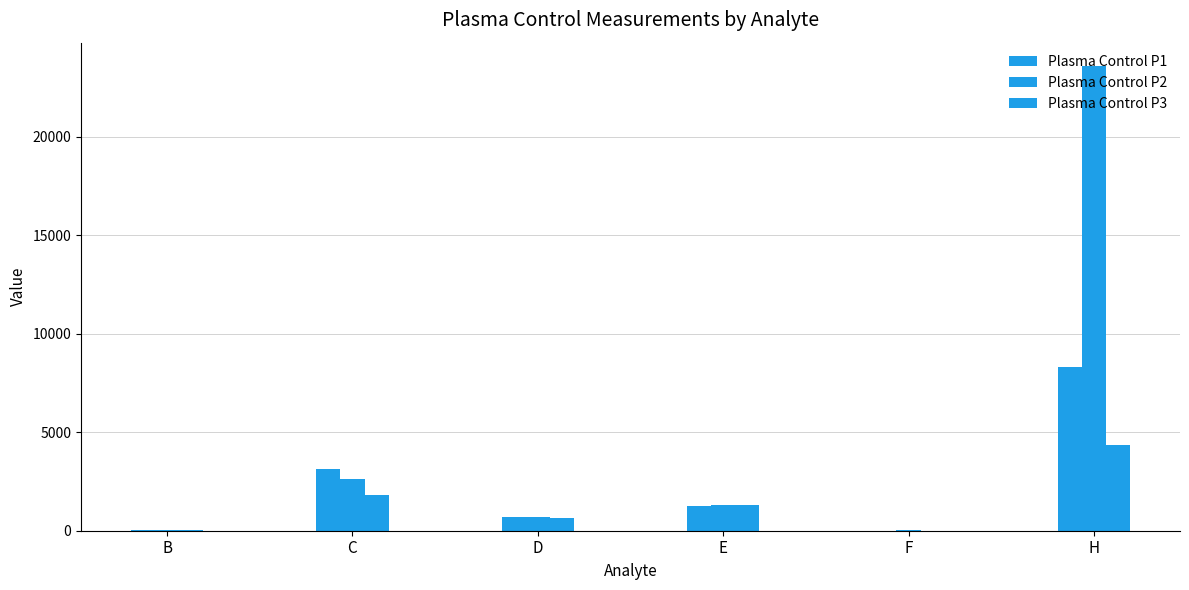

Reading left to right, extract all data points from this chart.

Plasma Control P1: B=34.1	C=3137.2	D=681.2	E=1252.0	F=9.8	H=8331.1
Plasma Control P2: B=45.2	C=2634.5	D=688.1	E=1324.8	F=11.4	H=23606.1
Plasma Control P3: B=40.6	C=1835.7	D=638.0	E=1321.9	F=10.1	H=4354.1